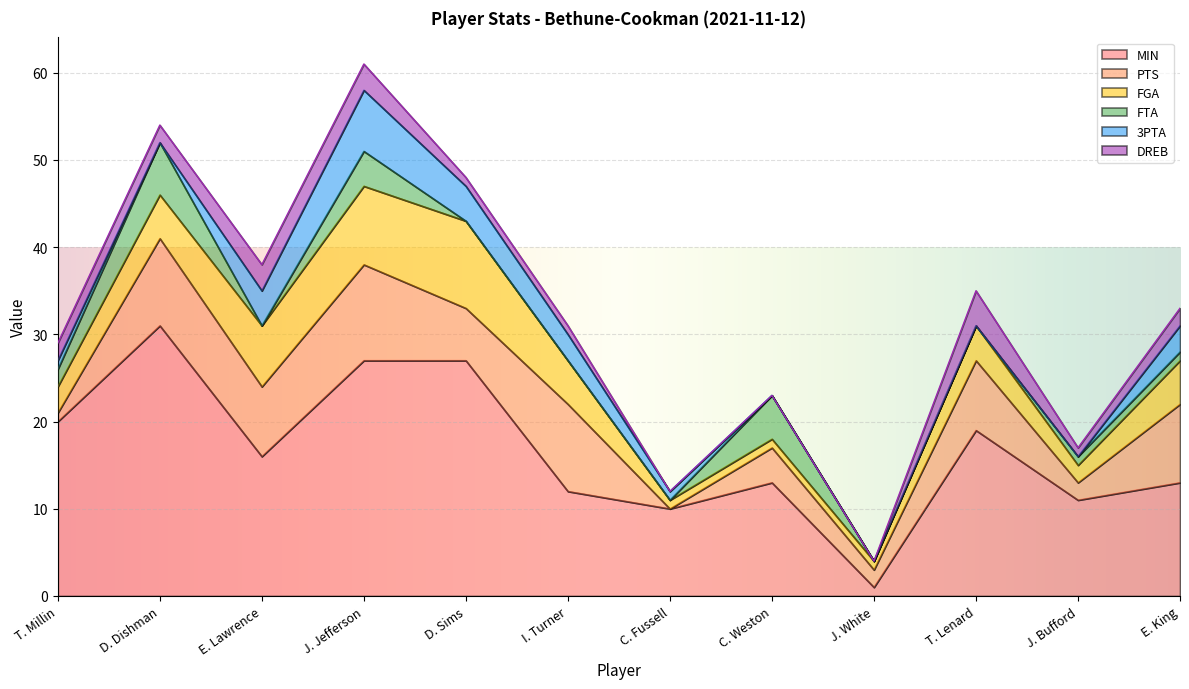

How many lines are shown in the chart?

6